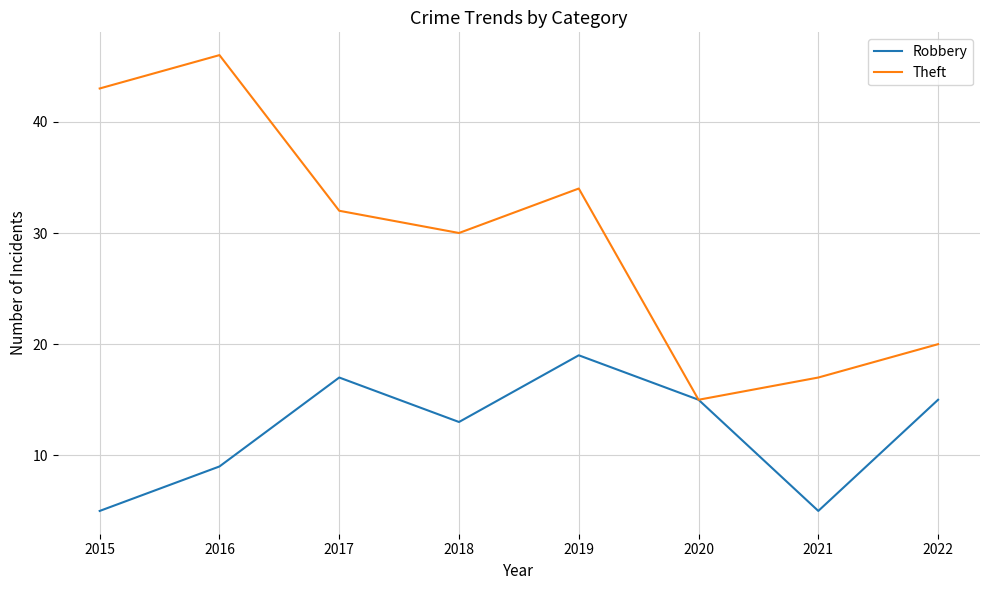

At which label is Robbery closest to 12?

2018